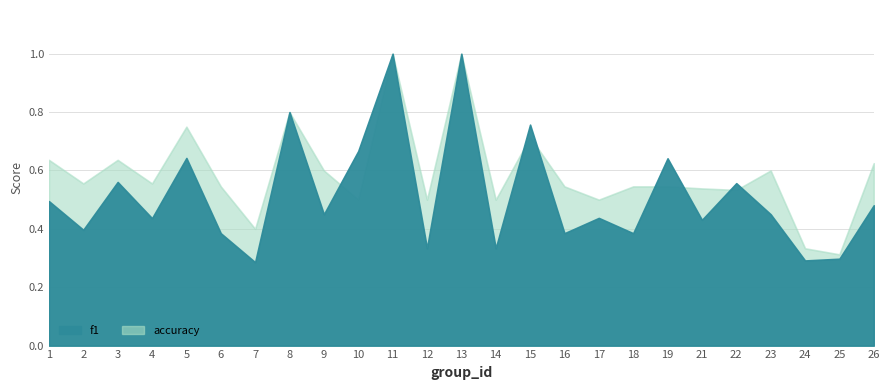

Which series ends up on top after the final intersection of f1 and accuracy?

accuracy